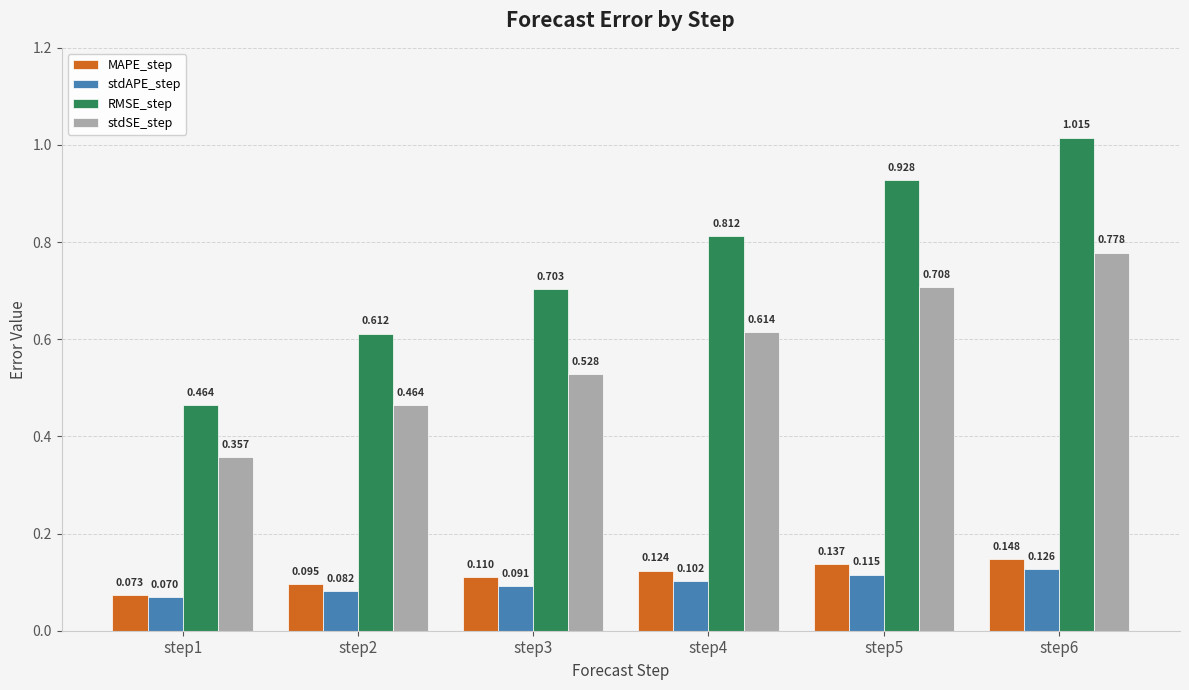

At which category does the chart reach its peak across all series?

step6